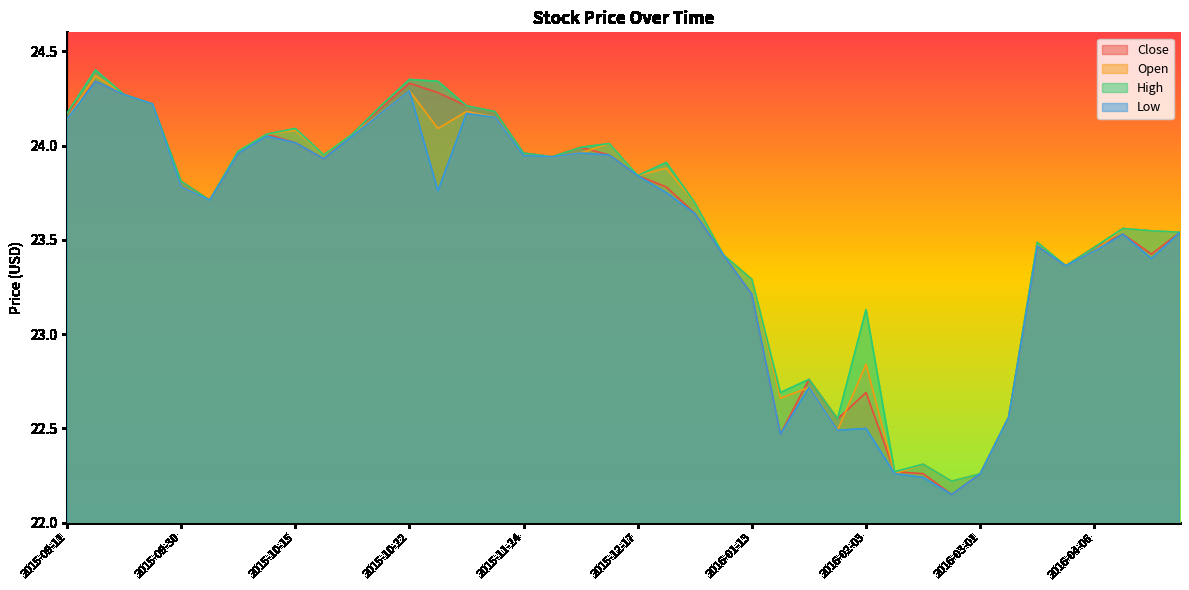

True or false: High has more than 2 points higher than both neighbors.

True